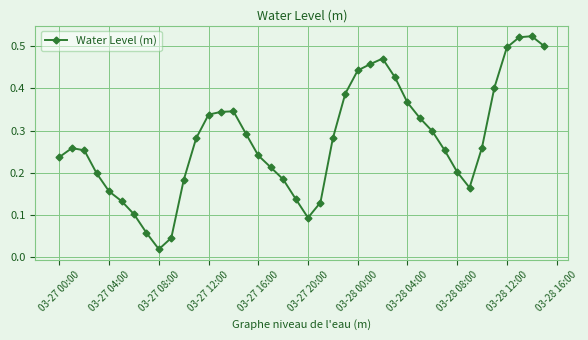

What is the sum of all values?

11.0